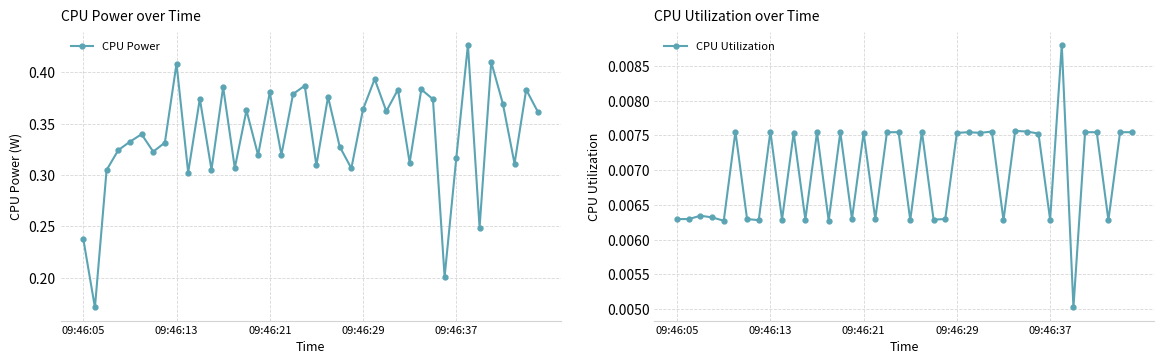

How many CPU Power values are between 0 and 1?

40